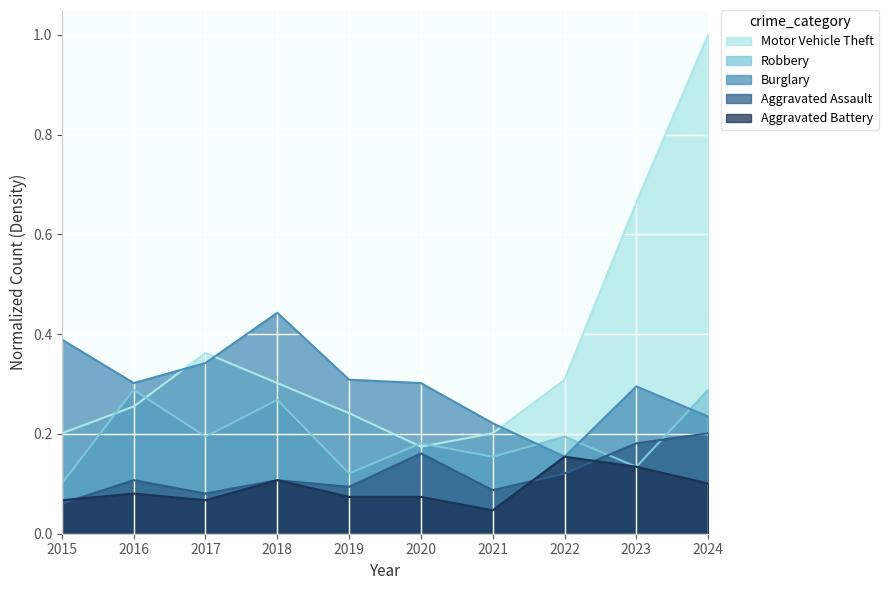

Where do Motor Vehicle Theft and Burglary first cross each other?

2016 and 2017